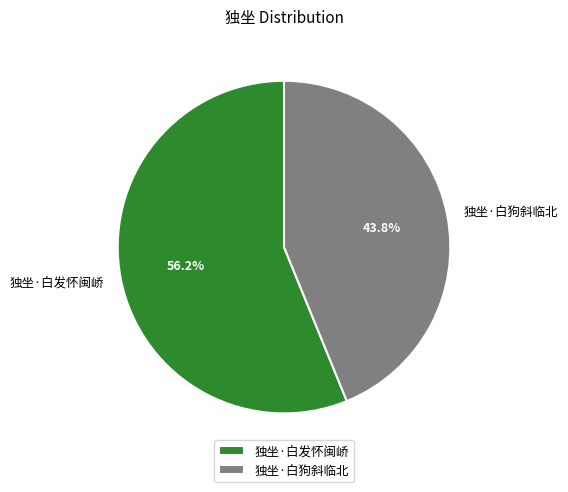

Rank the categories by value from lowest to highest.

独坐·白狗斜临北, 独坐·白发怀闽峤